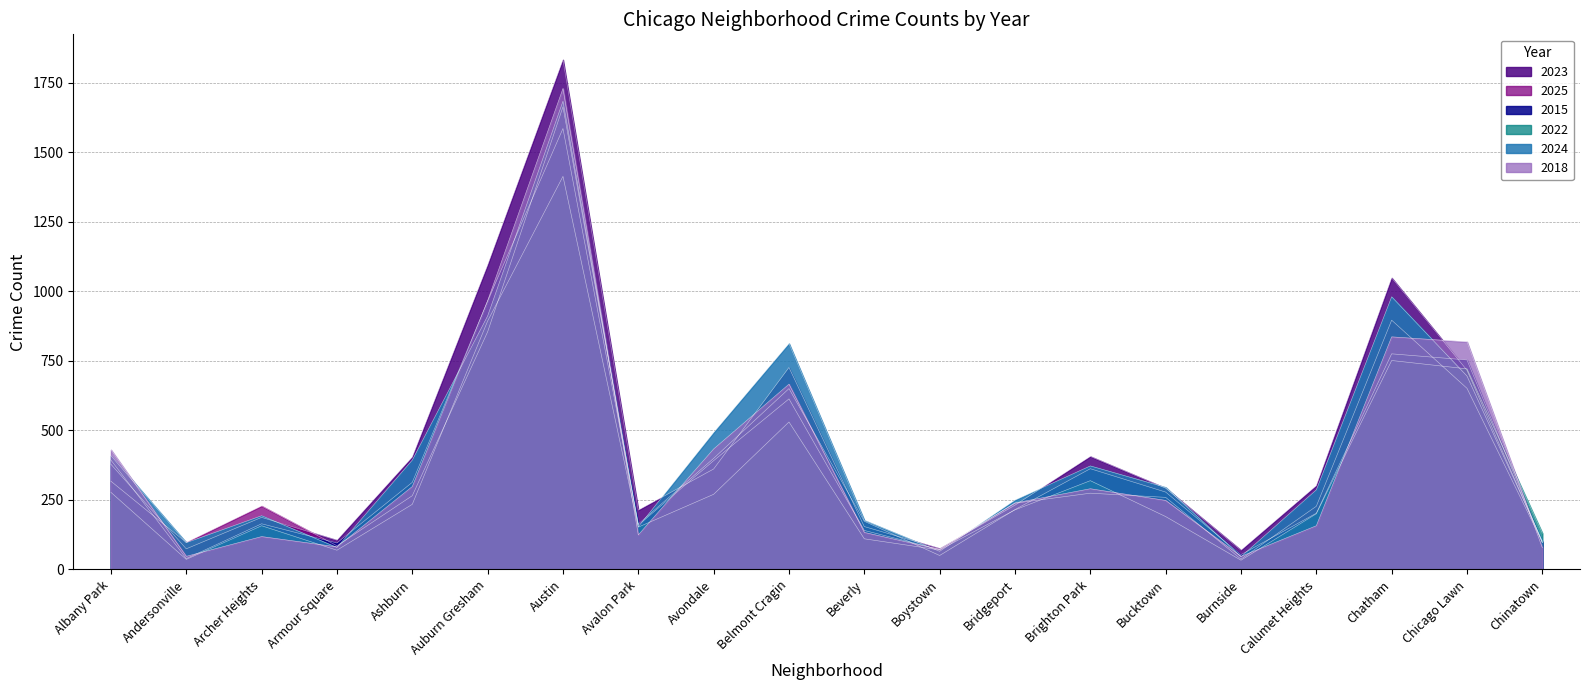

How many data points in 2024 are above 295?

9